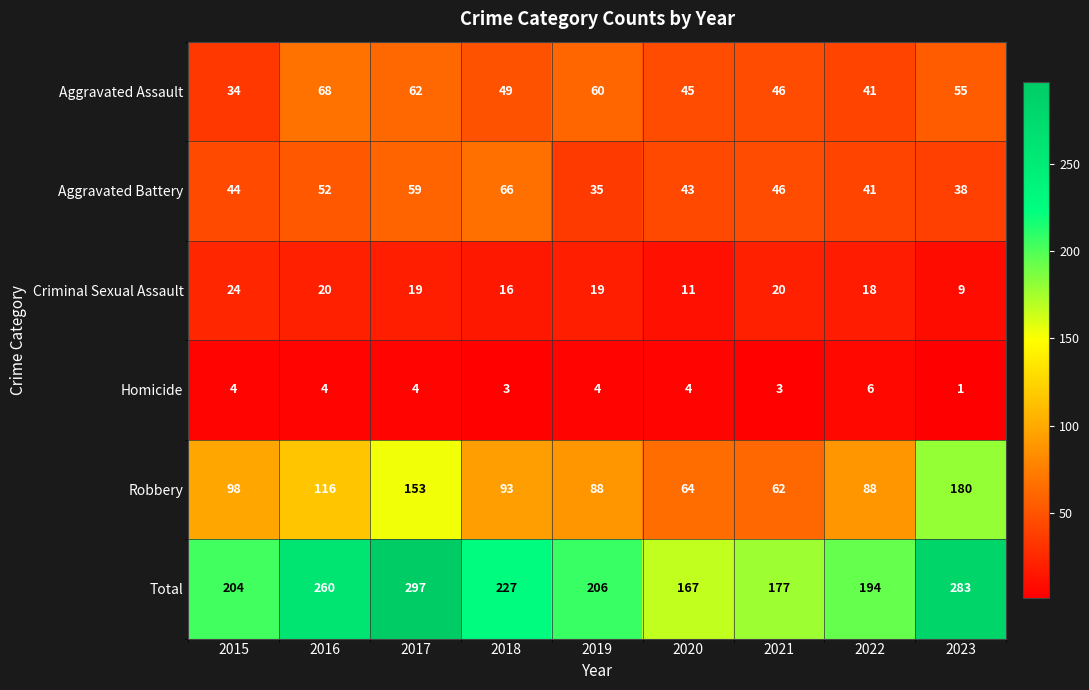

Is it true that Homicide equals 3 at 2018?

True